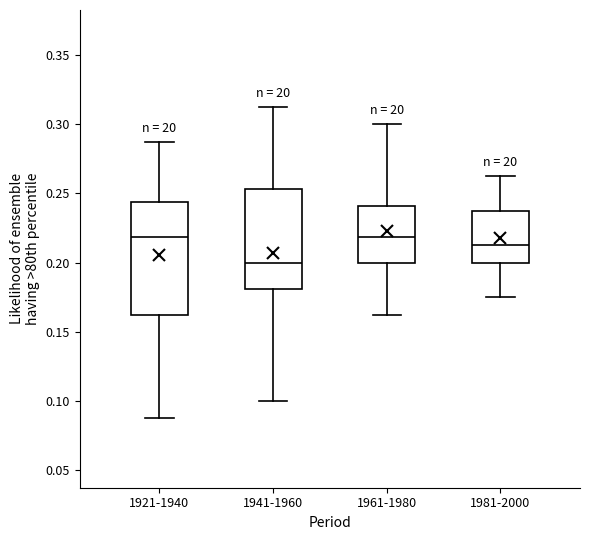

Where does the lower whisker of the box for 1921-1940 end on the y-axis? The values are not printed on the chart, so give them approximately, as read against the axis.

0.090